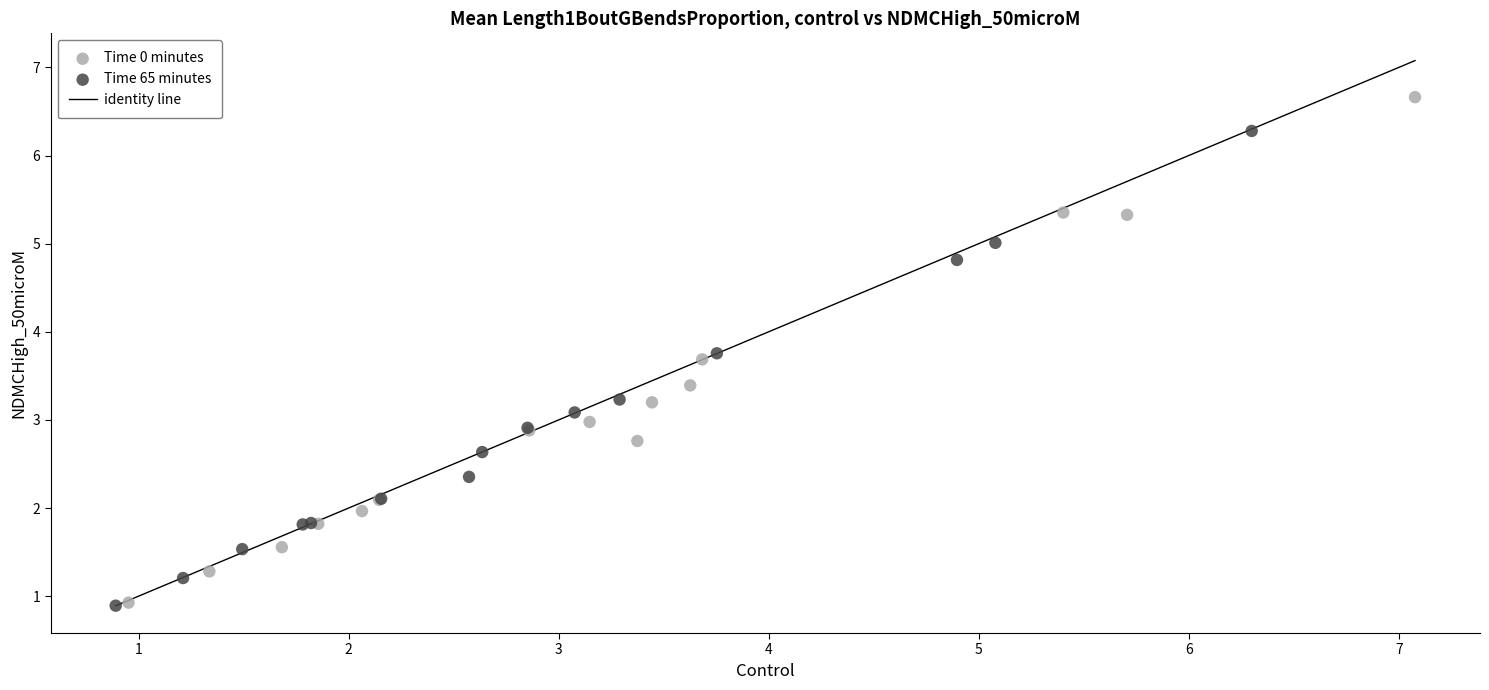

Which series contains the highest Y value?

Time 0 minutes